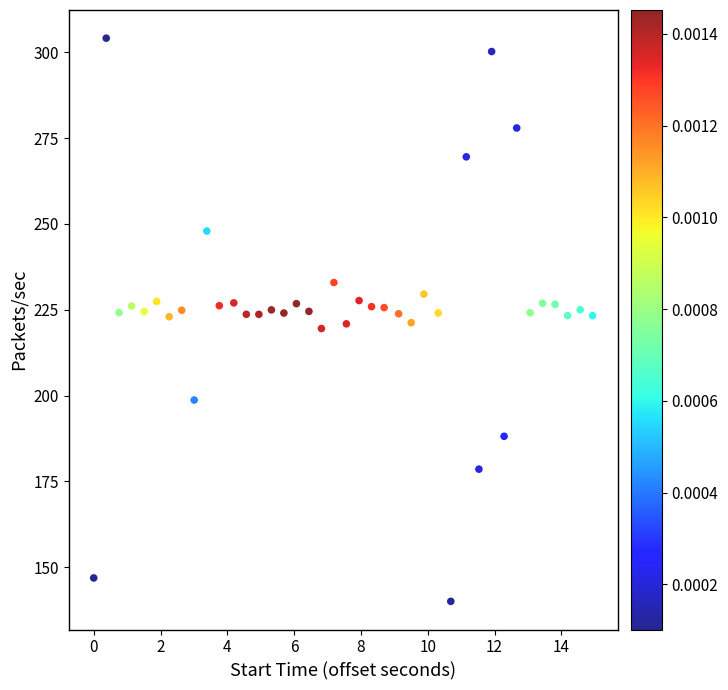

What is the range of X values (max minus min)?

14.9